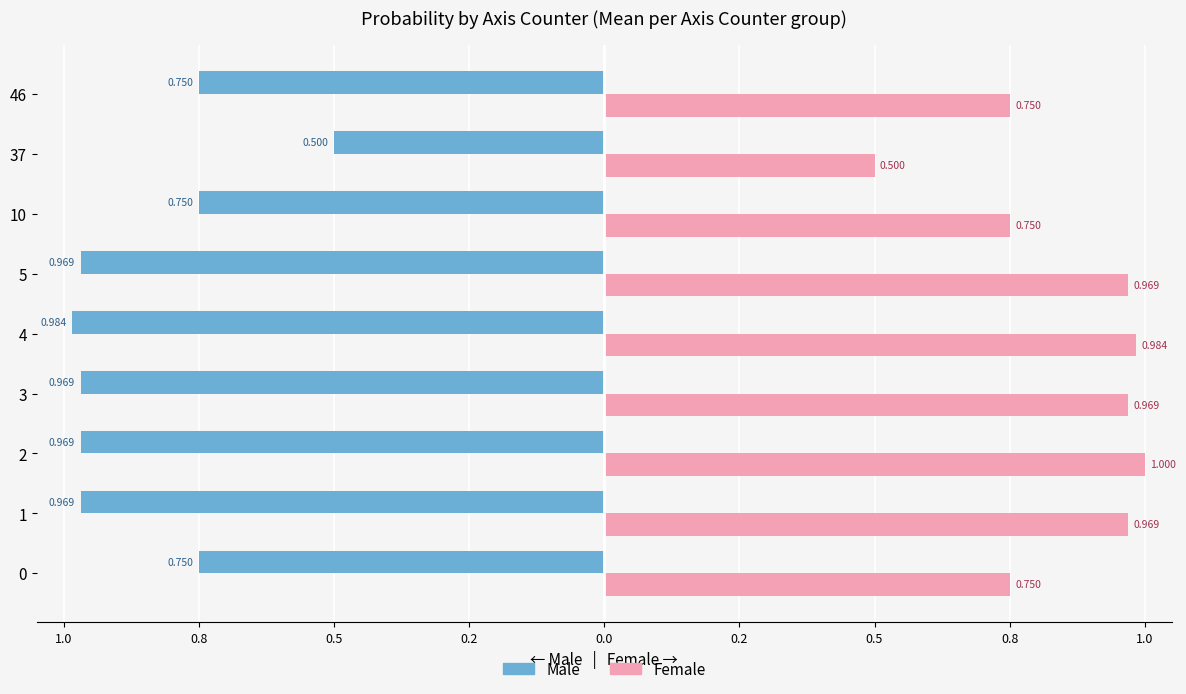

What are all the series names shown in the legend?

Male, Female